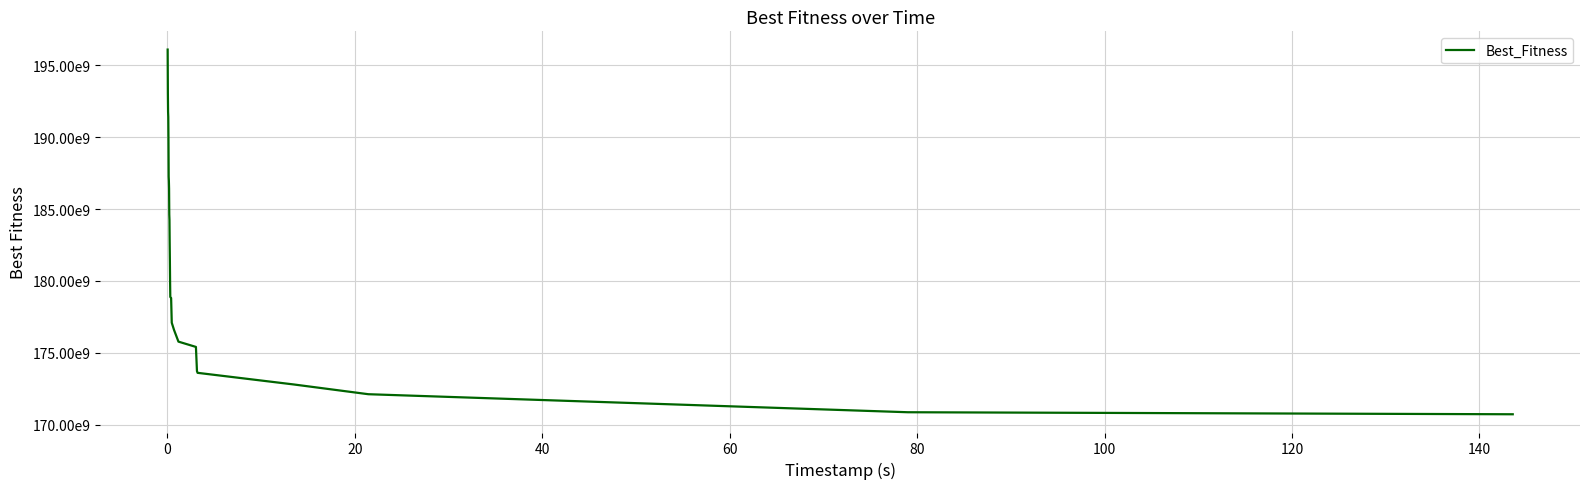

Does the chart display data point markers on the line(s)?

No